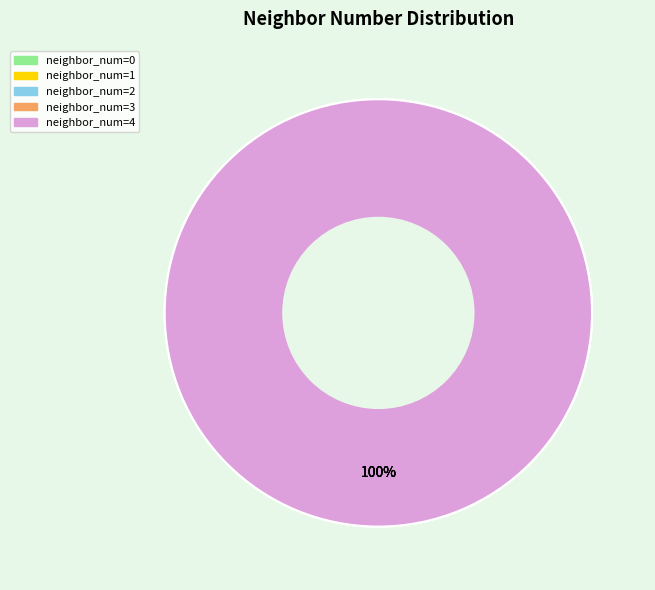

Combined, do 2 and 1 account for over 50%?

Yes